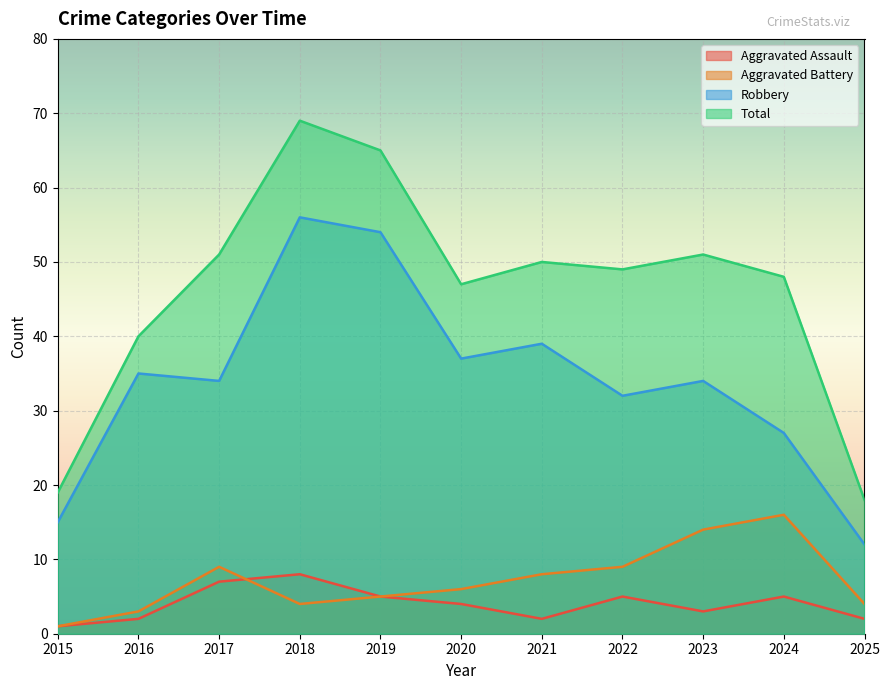

What is the value of the Aggravated Assault point at the 10th from the left?

5